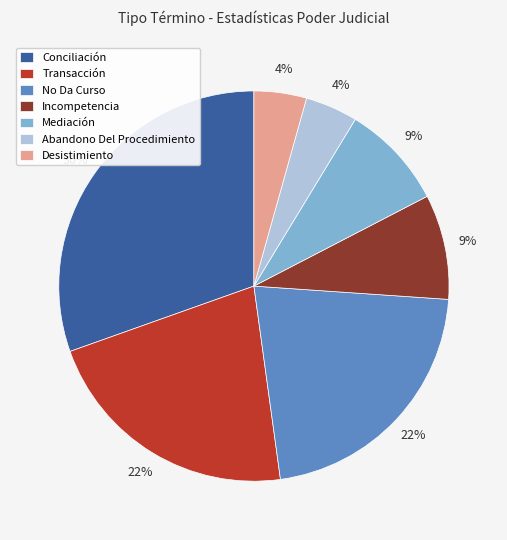

Combined, do Transacción and No Da Curso account for over 50%?

No